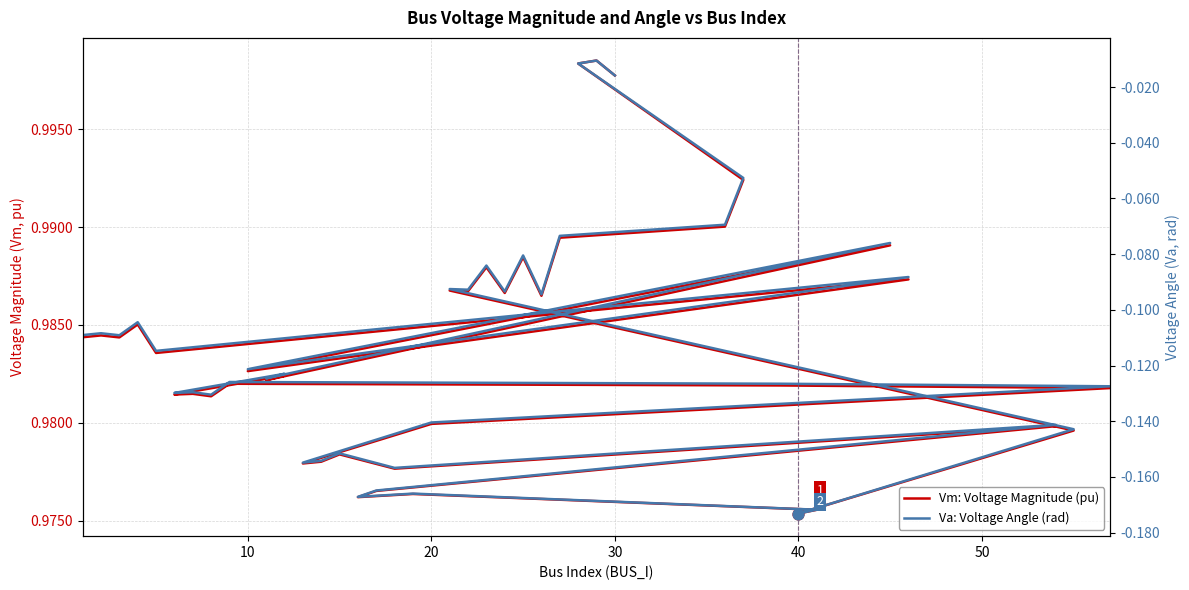

Which series has the largest total across all categories?

Vm: Voltage Magnitude (pu)